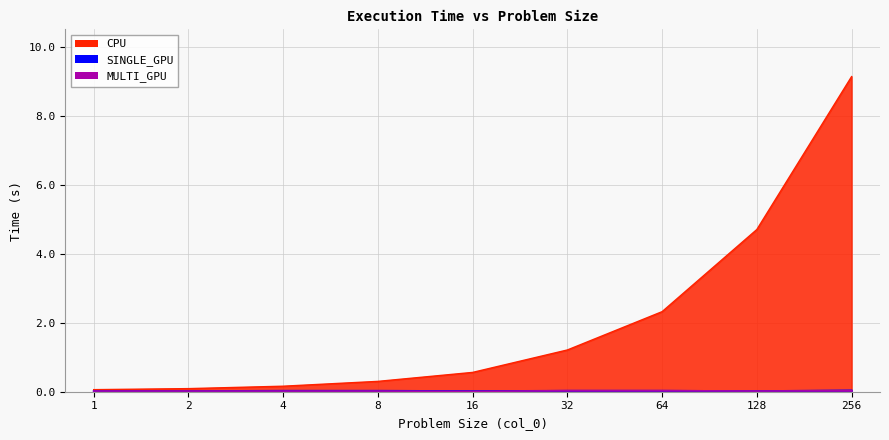

What is the maximum value shown in the chart?

9.1